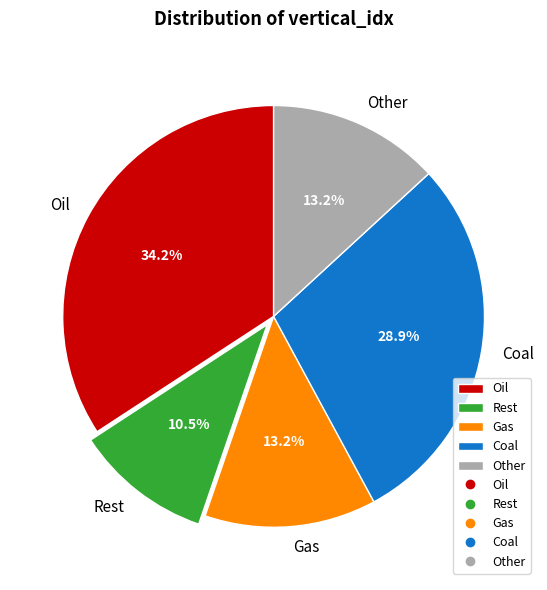

Between Rest and Gas, which is larger?

Gas